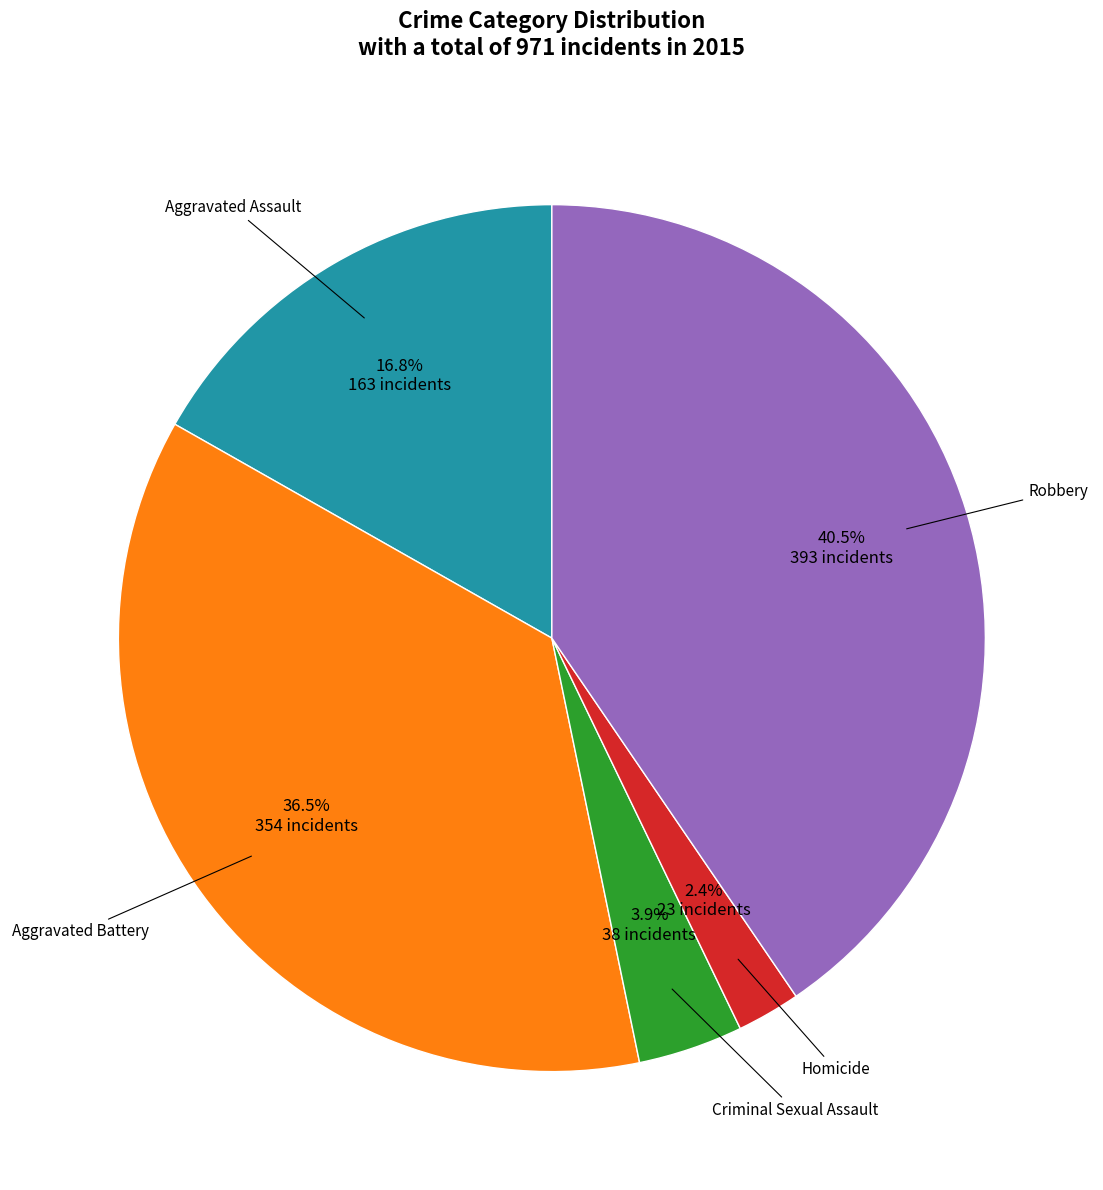

Is there a majority slice in this chart?

No